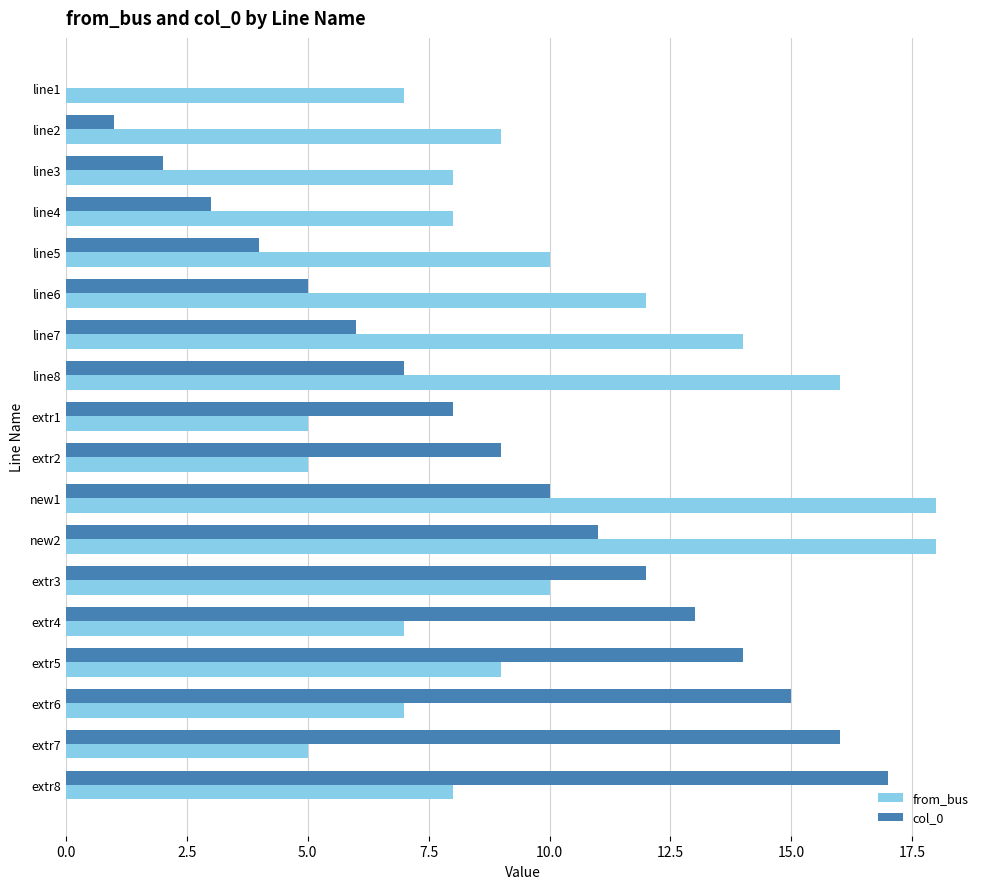

The from_bus series shows 8 at line4. True or false?

True